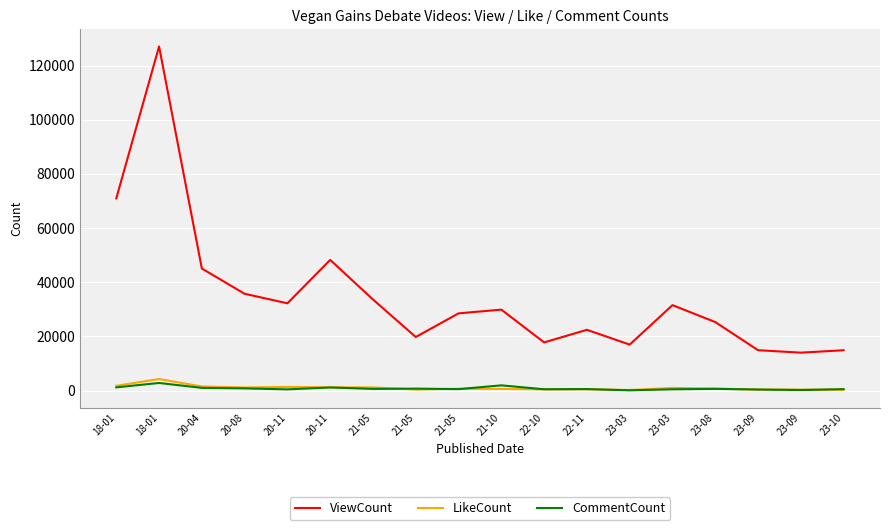

How many lines are shown in the chart?

3